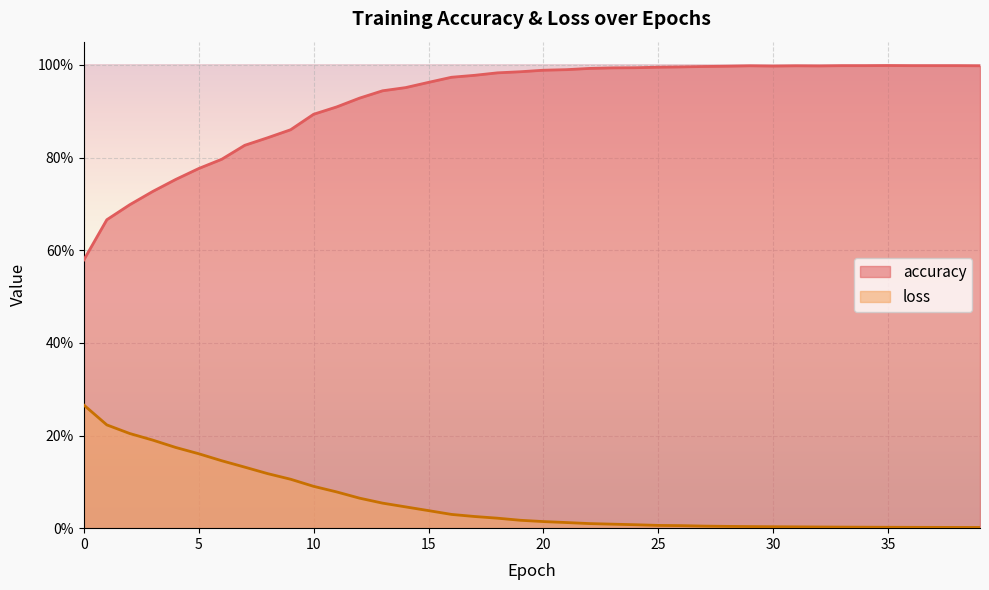

The value of accuracy at 39 is 1.0. True or false?

True